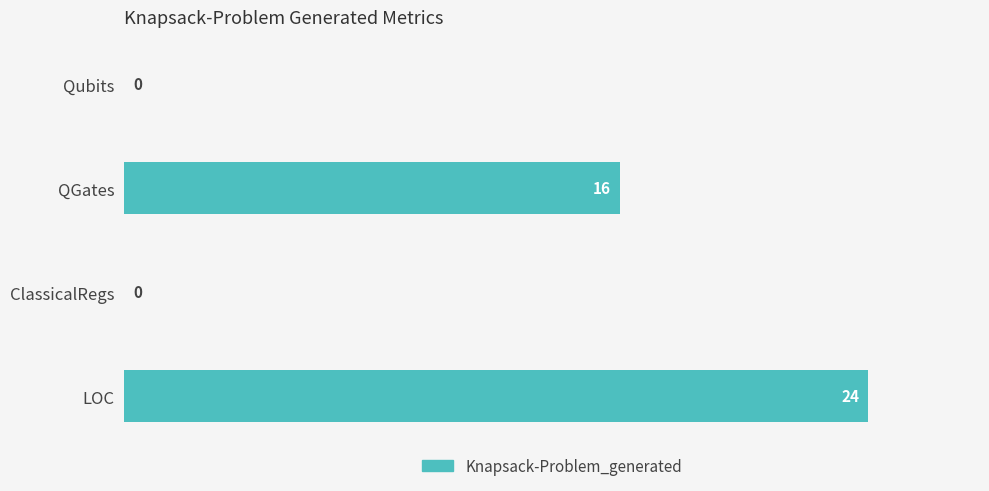

The chart shows a value of 0 at ClassicalRegs. True or false?

True